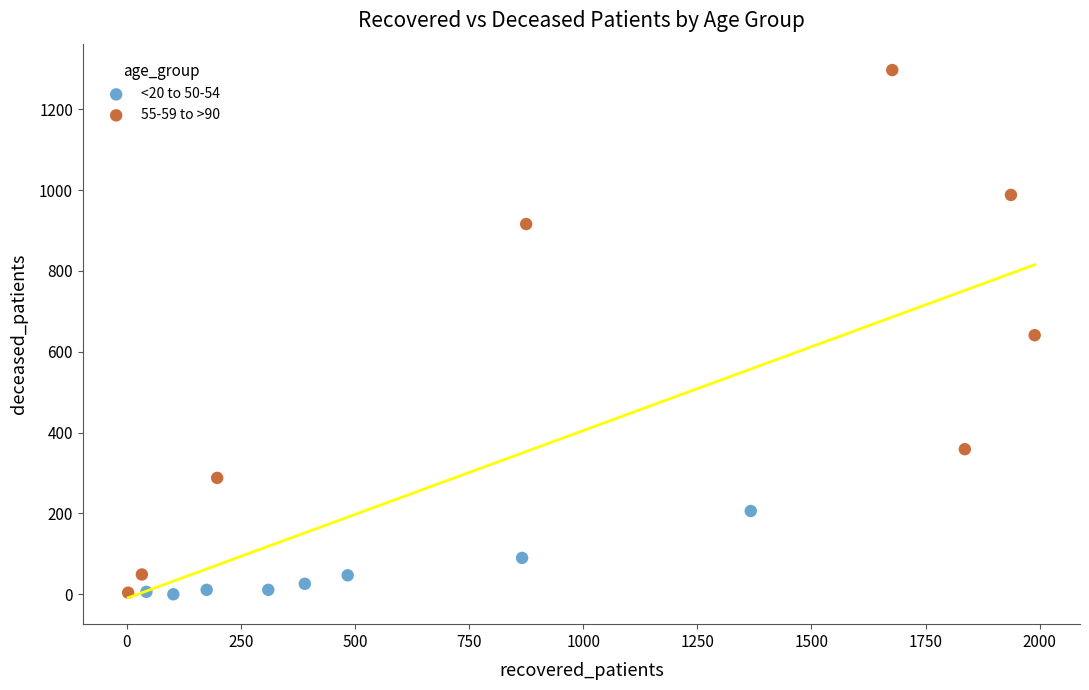

Which series has the widest spread of Y values?

55-59 to >90